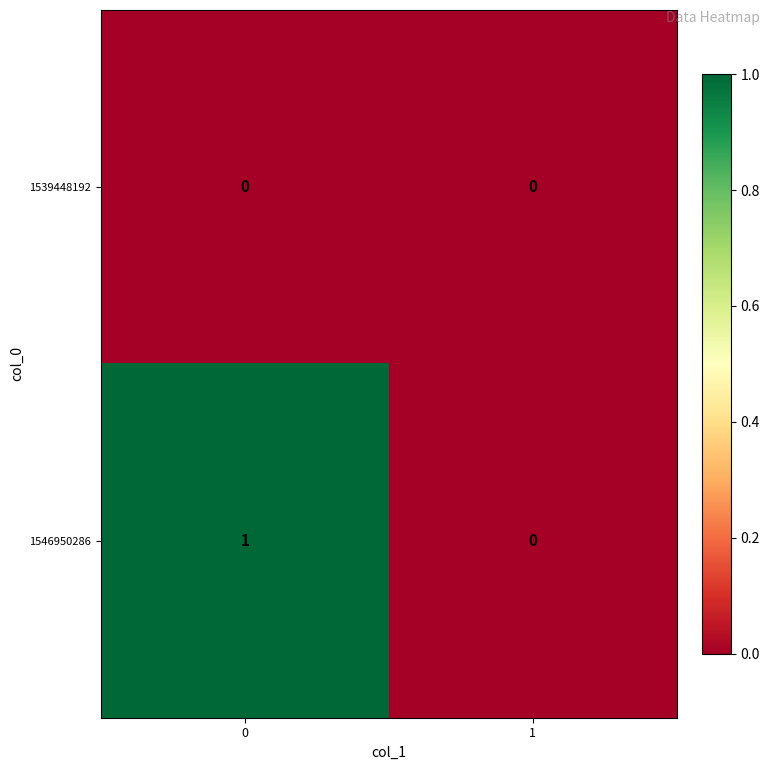

What is the difference between the highest and lowest values at 0?

1